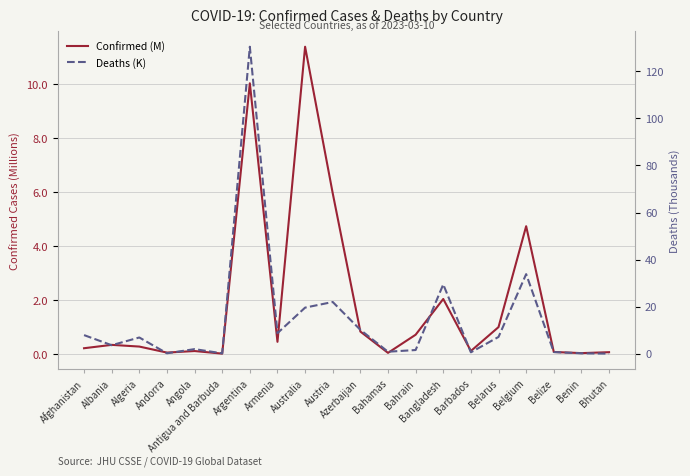

What is the label of the 2nd point from the right?

Benin